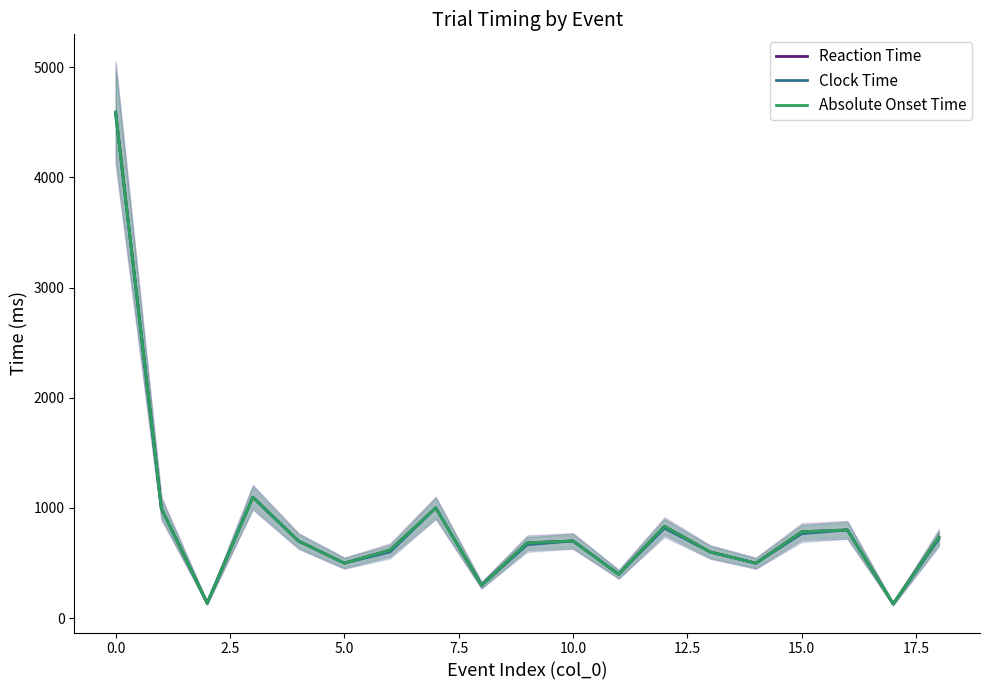

How many interior local valleys does the Reaction Time series have?

6